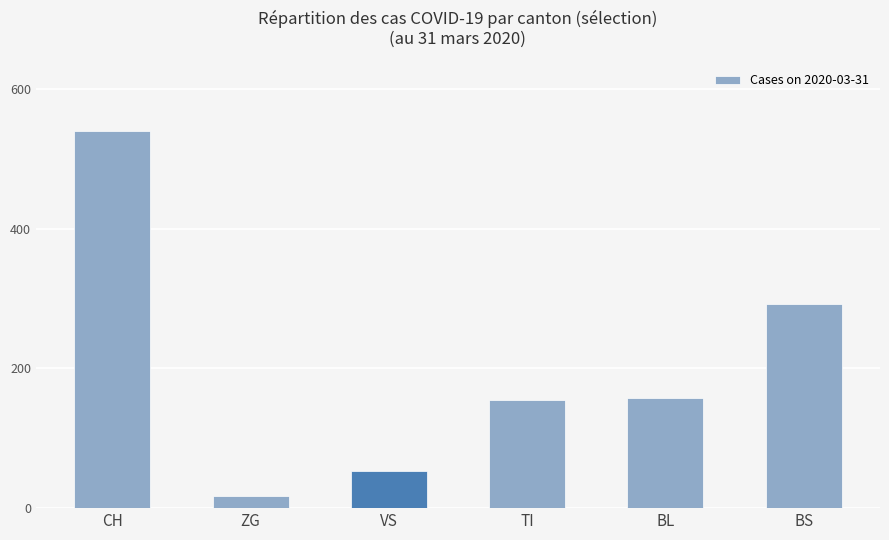

What is the difference between the maximum and second lowest values?

487